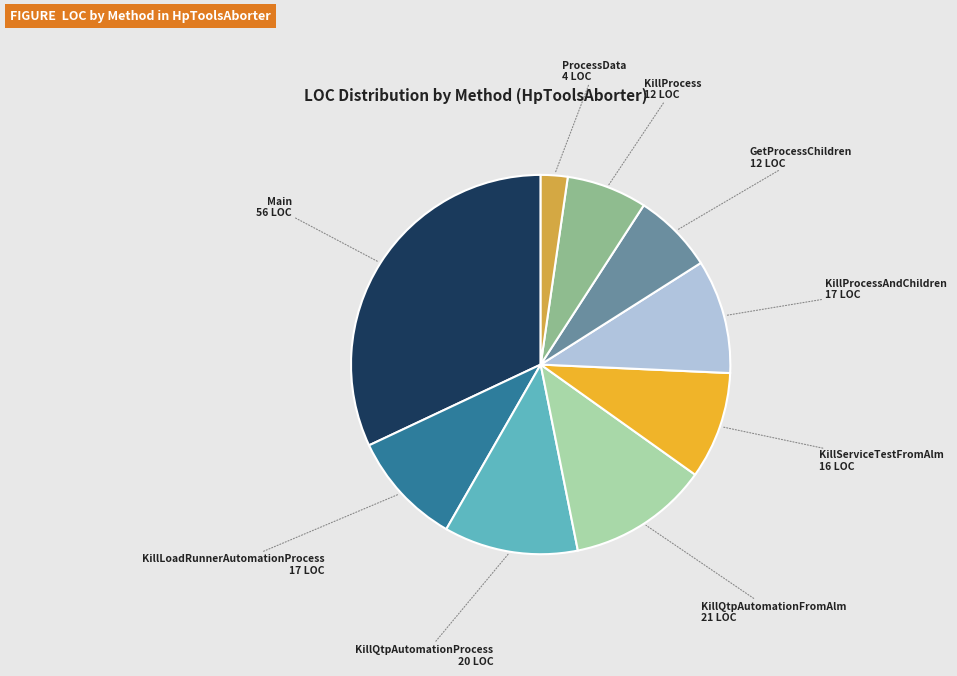

The GetProcessChildren slice represents 1% of the pie. True or false?

False